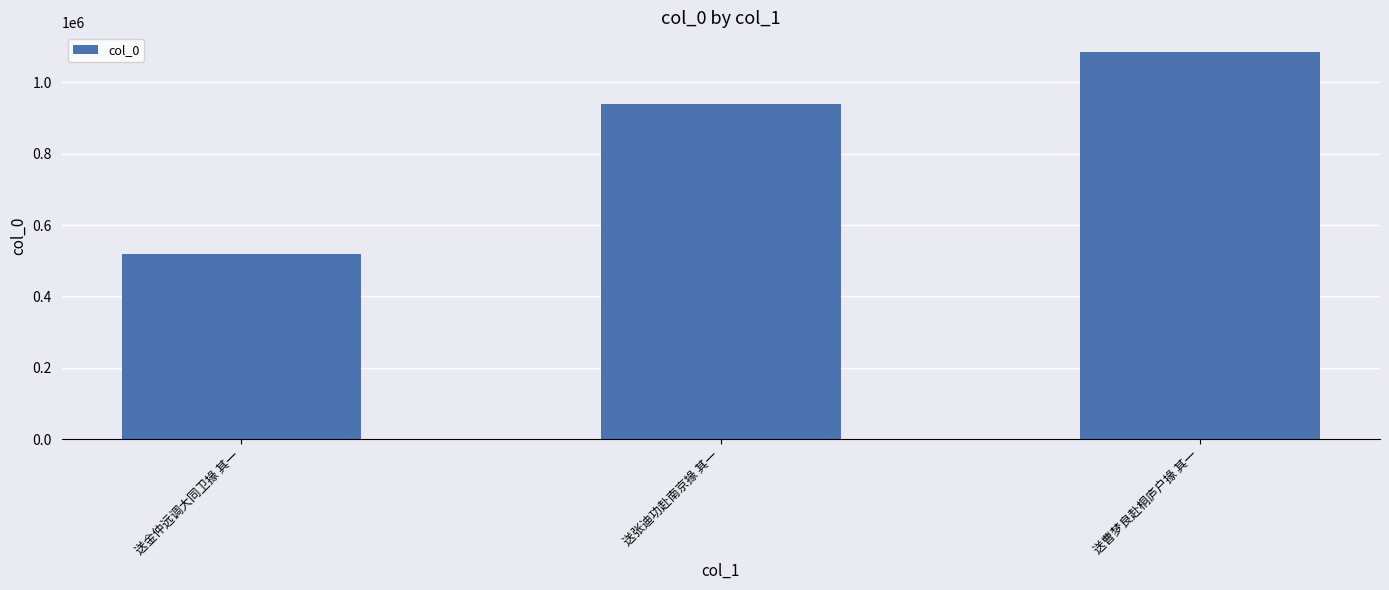

What is the minimum value shown in the chart?

518418